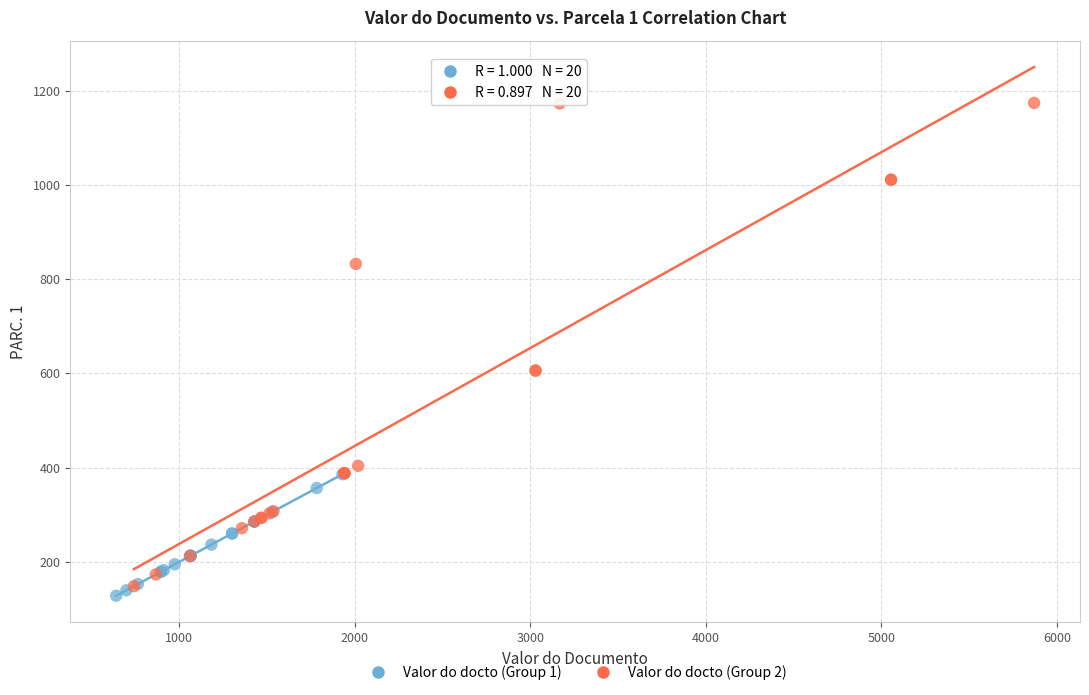

Which series has the largest Y range (max minus min)?

Valor do docto (Group 2)